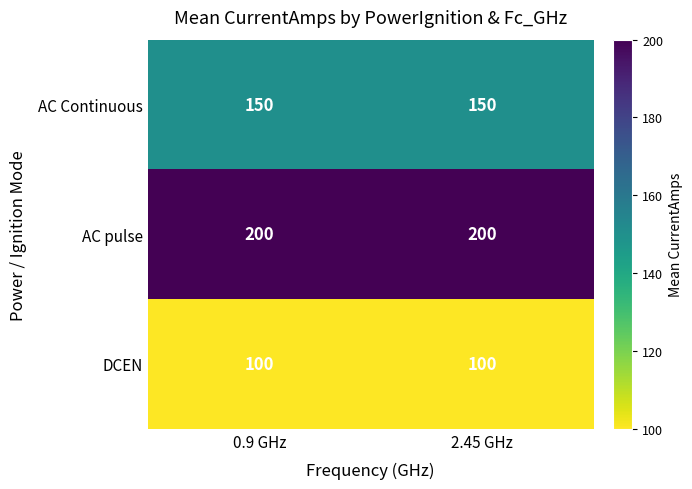

What is the total value across all series at 0.9 GHz?

450